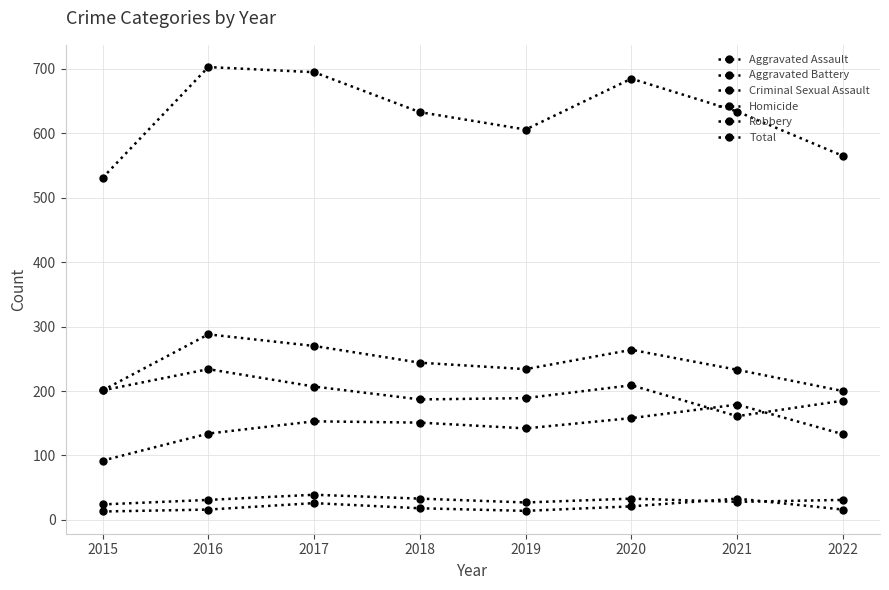

What is the lowest value of the Criminal Sexual Assault series?

24